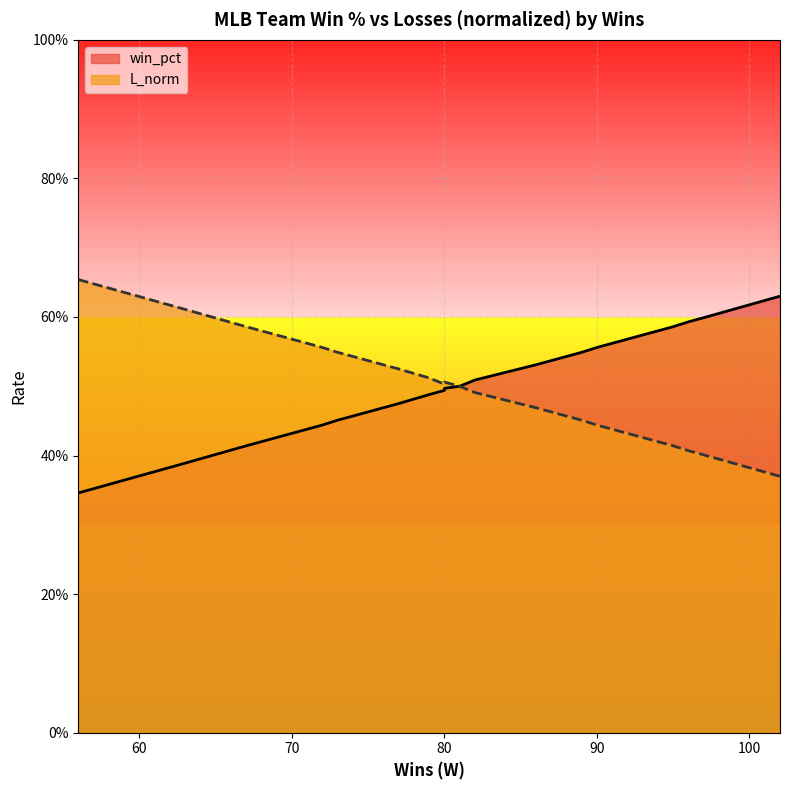

What is the maximum value shown in the chart?

0.7